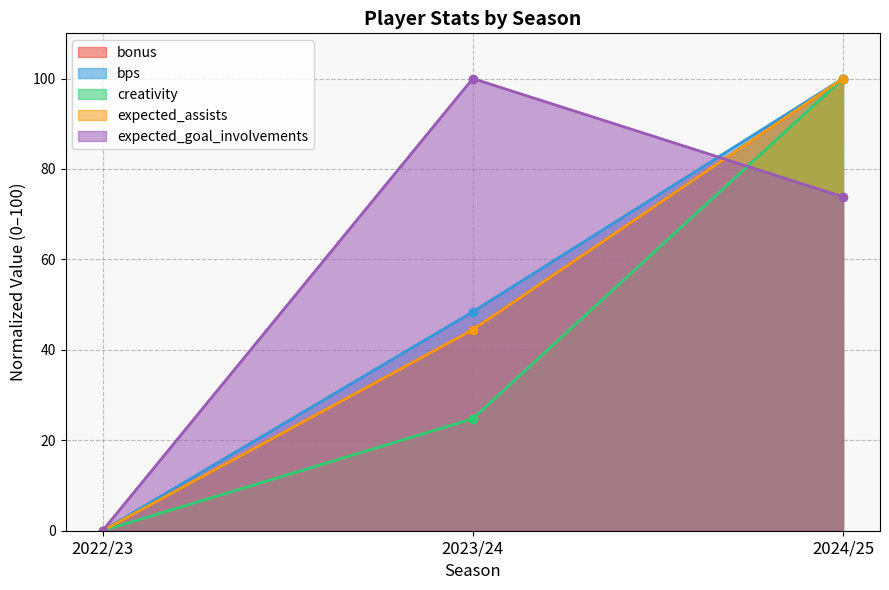

How many values in the bps series are below 48?

1